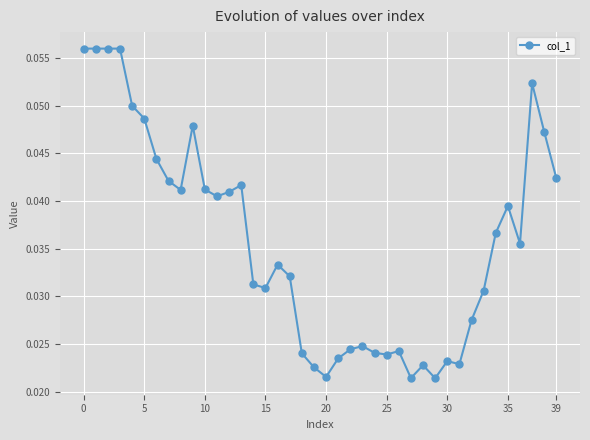

True or false: there are more than 2 points higher than both neighbors.

True